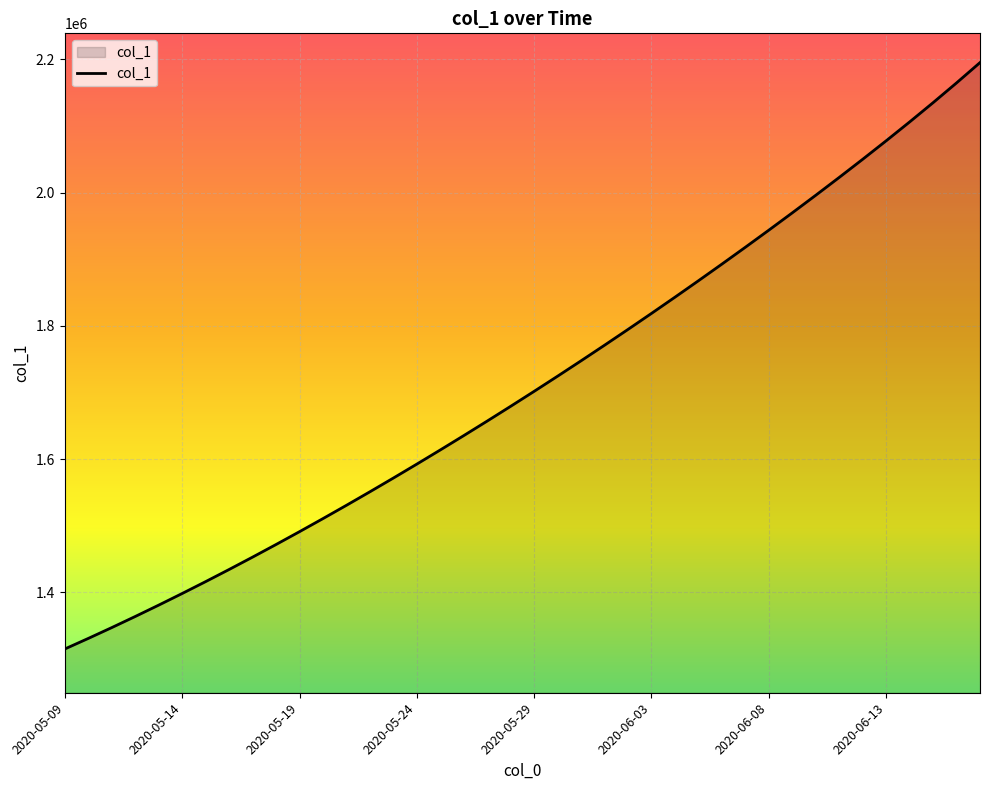

What is the greatest value displayed?

2195350.5